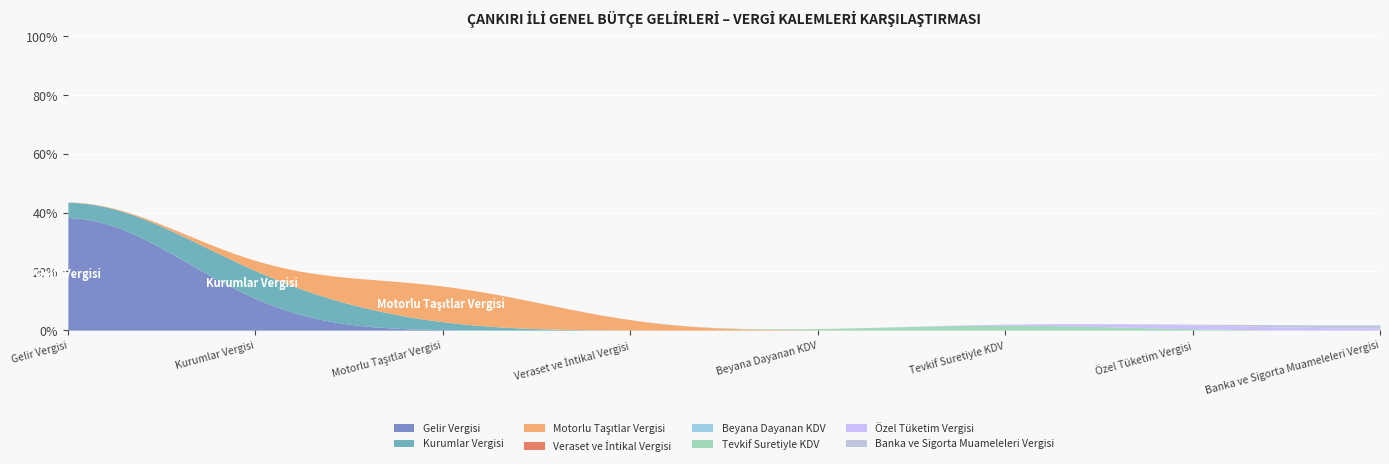

In Tahakkuk, how many points are higher than both neighbors (excluding endpoints)?

2